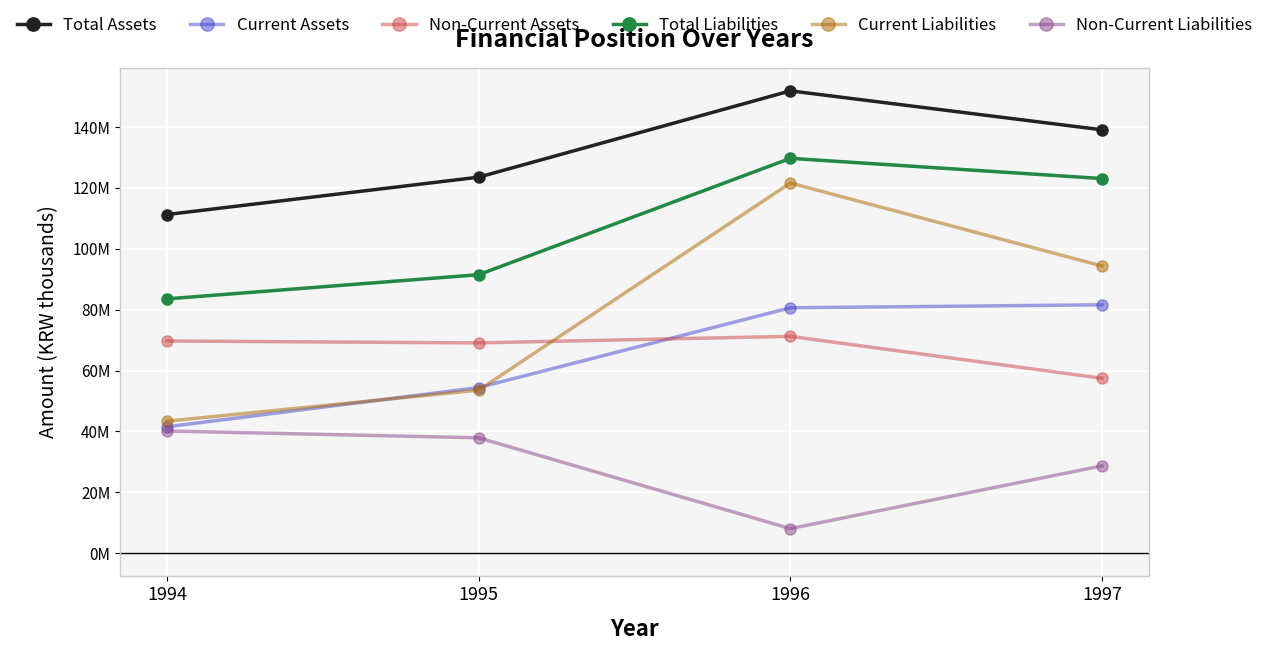

Is this an area chart (filled region under the line)?

No